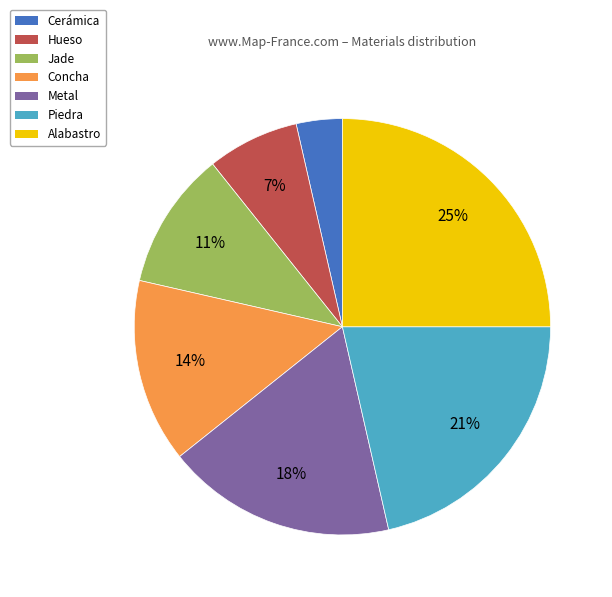

True or false: Metal accounts for 29% of the total.

False